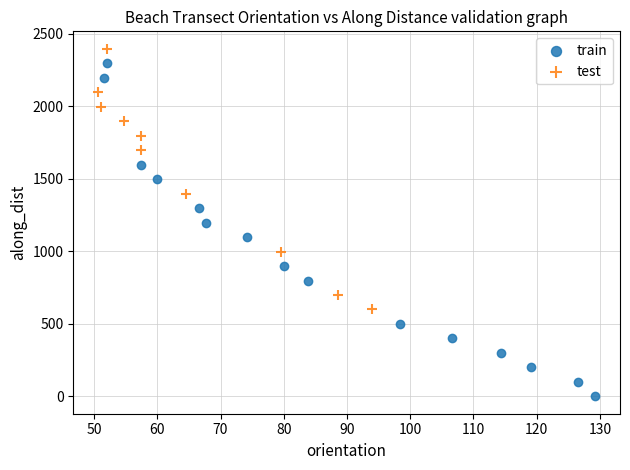

Which series has the widest spread of Y values?

train